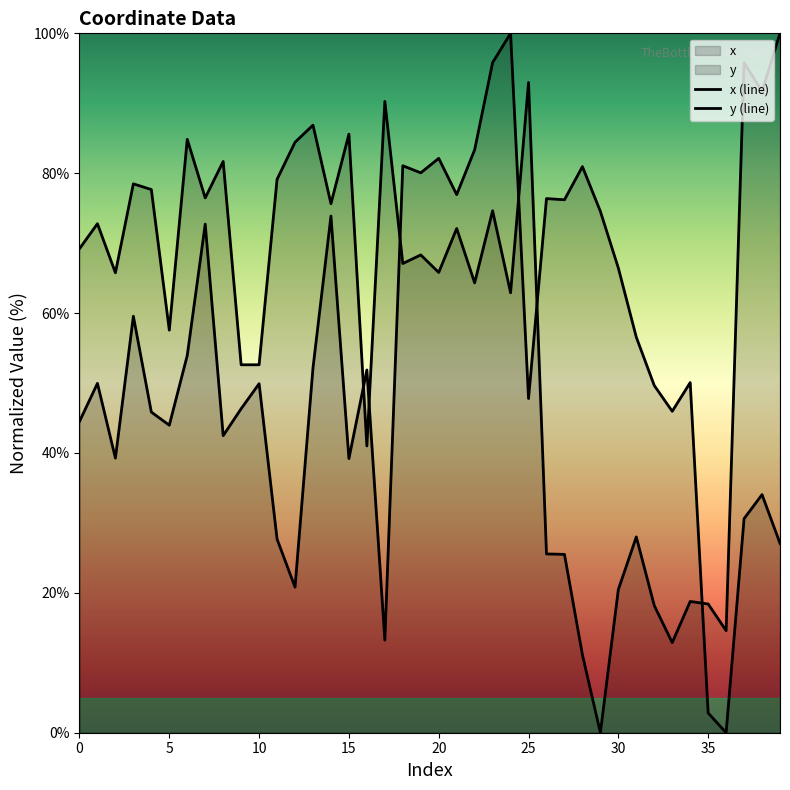

Which series has the widest spread of values?

x (line)